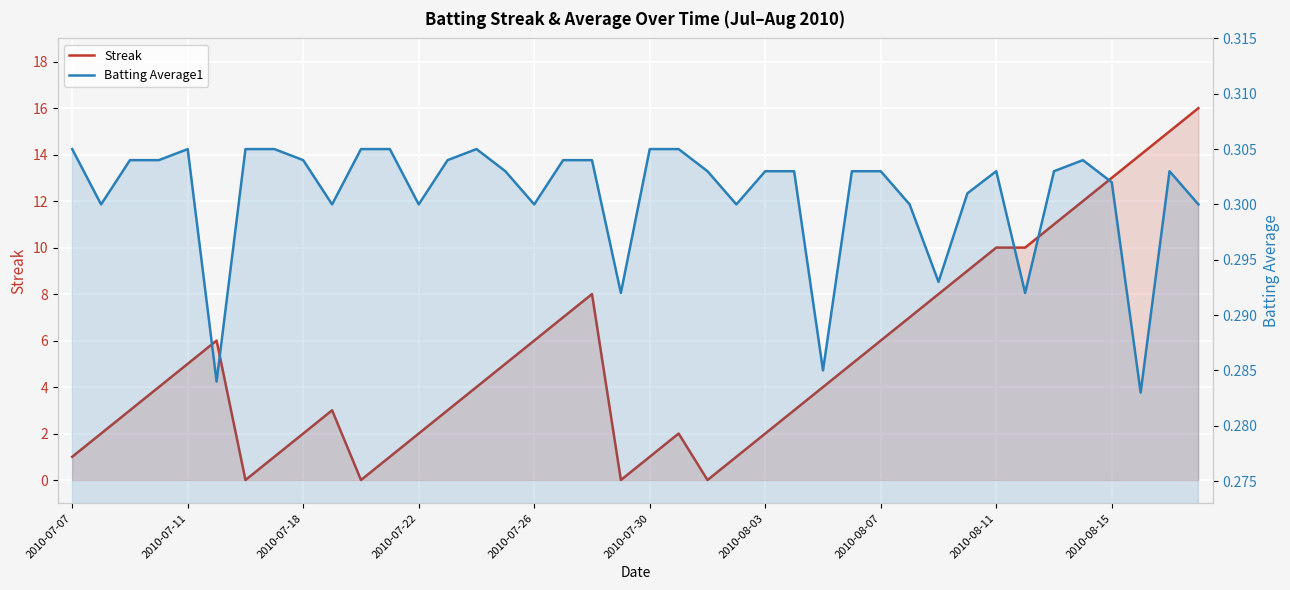

At which category is the sum across all series the highest?

39